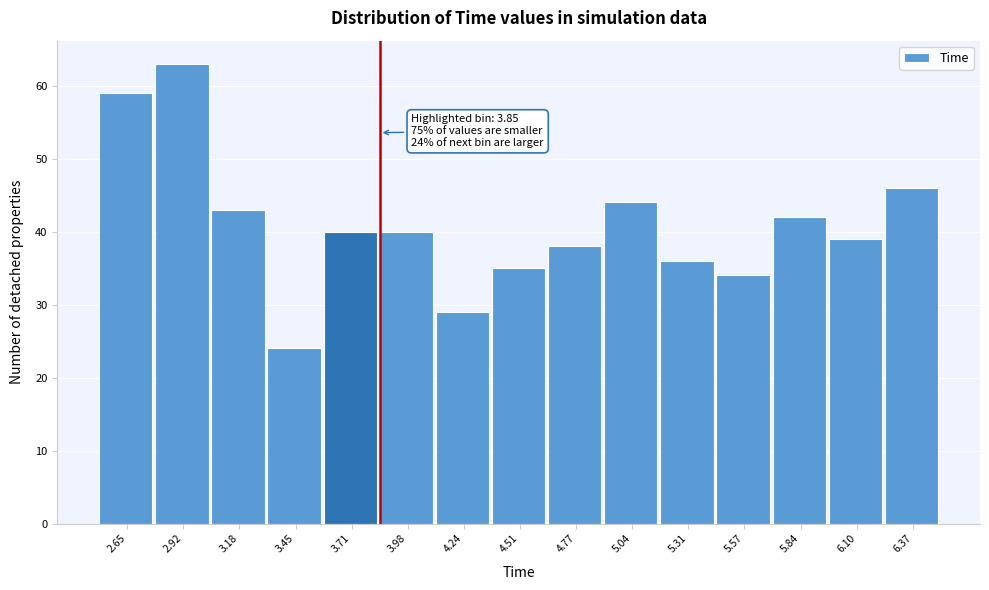

Which range on the x-axis has the tallest bar?

2.80 to 3.05